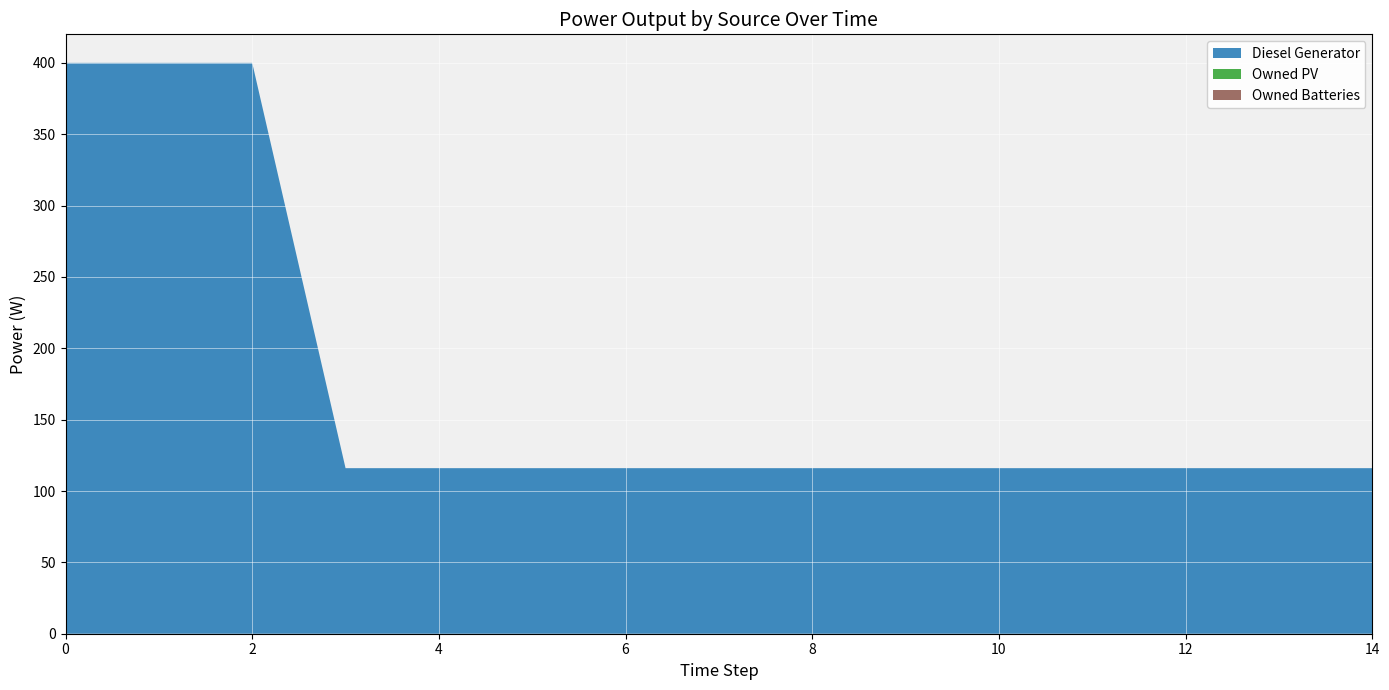

Reading left to right, what are all the values shown in this chart?

Diesel Generator: 0=400	1=400	2=400	3=116	4=116	5=116	6=116	7=116	8=116	9=116	10=116	11=116	12=116	13=116	14=116
Owned PV: 0=0	1=0	2=0	3=0	4=0	5=0	6=0	7=0	8=0	9=0	10=0	11=0	12=0	13=0	14=0
Owned Batteries: 0=0	1=0	2=0	3=0	4=0	5=0	6=0	7=0	8=0	9=0	10=0	11=0	12=0	13=0	14=0